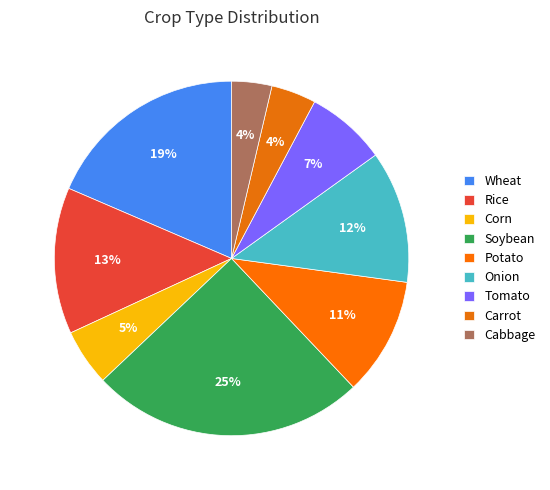

What percentage do Onion and Tomato together represent?

19.4%